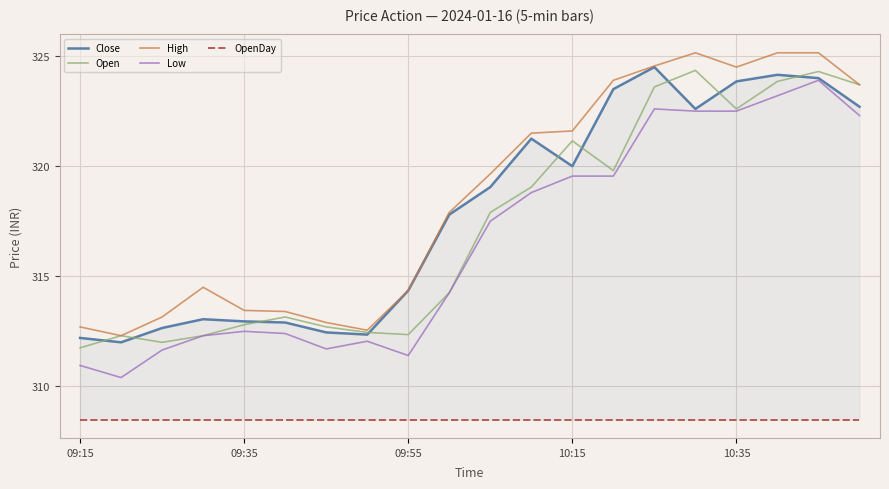

True or false: High and Close cross at least once.

False